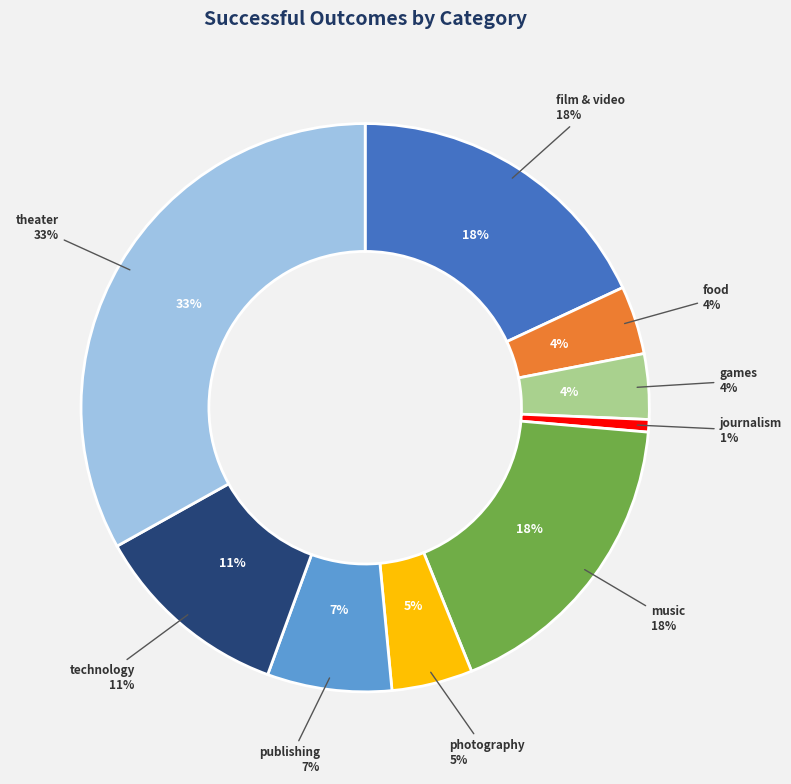

To the nearest percent, what is the average slice percentage?

11%